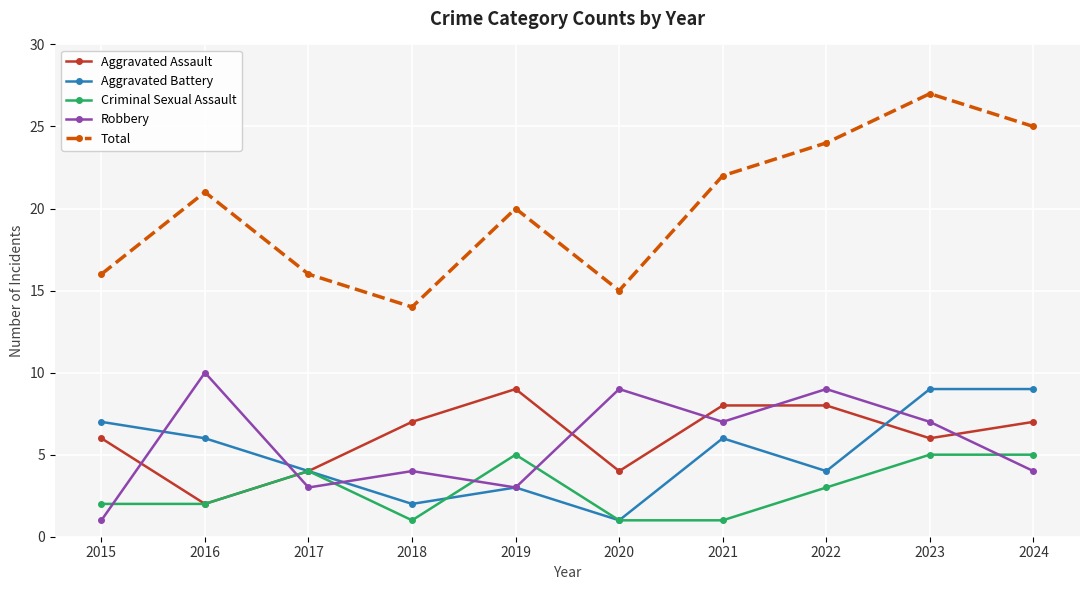

At which category does the chart reach its peak across all series?

2023